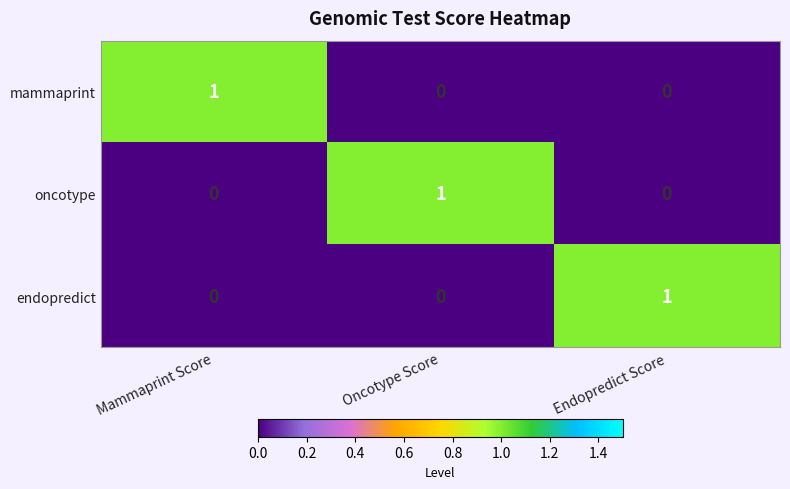

At how many categories does at least one series exceed 0?

3